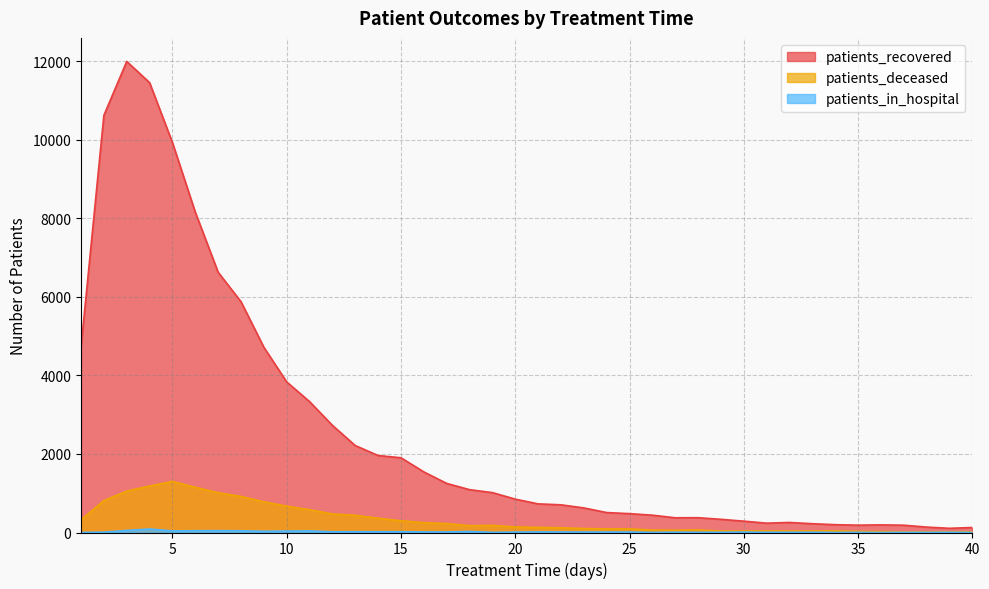

At which category does patients_deceased reach its first local peak?

5